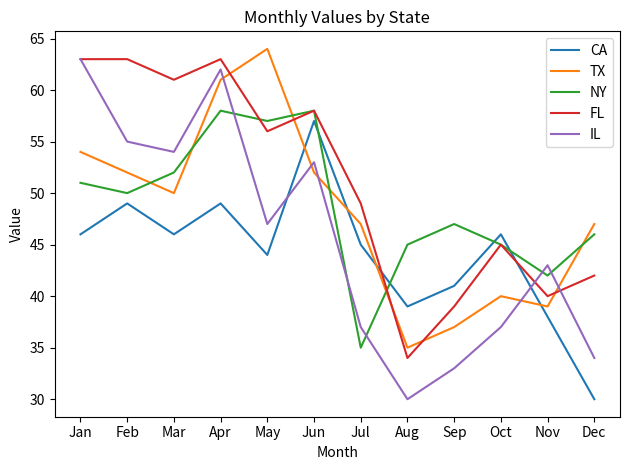

Which series has the largest range (max minus min)?

IL